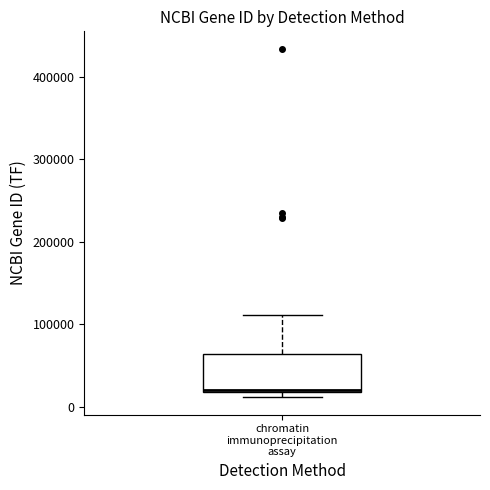

Transcribe this box plot: give where the median line is, the range the box spans, and where the two whiskers end, as read against the y-axis. The values are not printed on the chart, so give them approximately, as read against the axis.

median 20000, box 20000 to 60000, whiskers 10000 to 110000